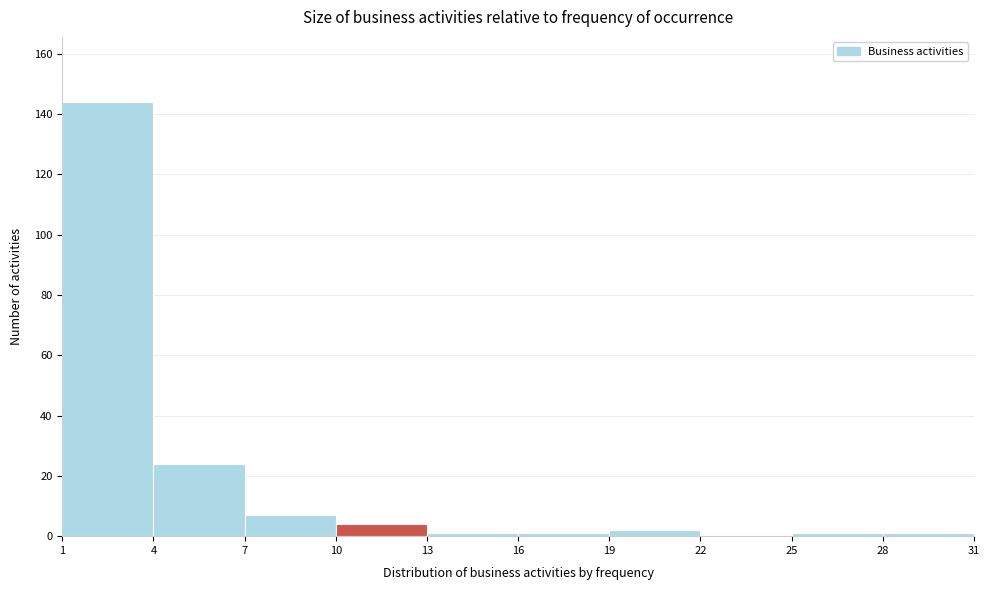

How tall is the bar that spans 7 to 10 on the x-axis? The values are not printed on the chart, so give them approximately, as read against the axis.

8